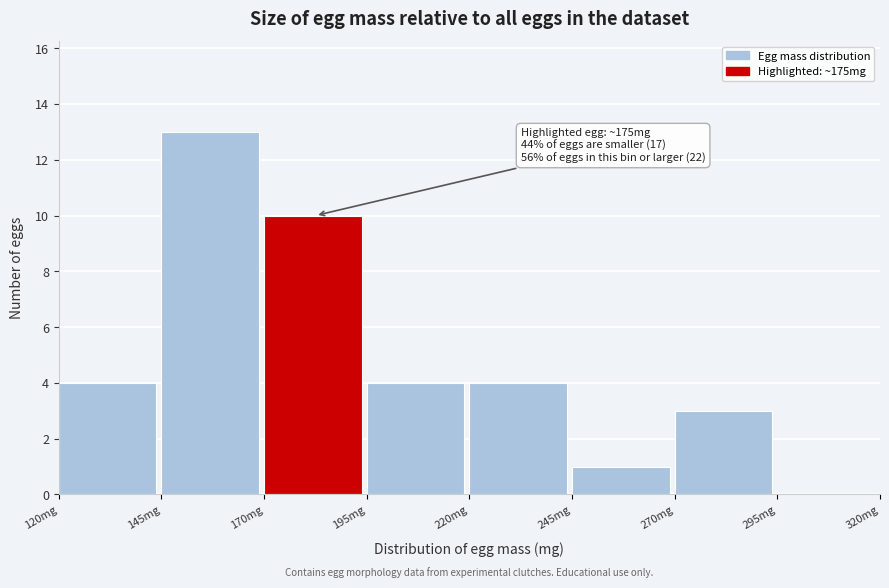

Which range on the x-axis has the tallest bar?

145 to 170